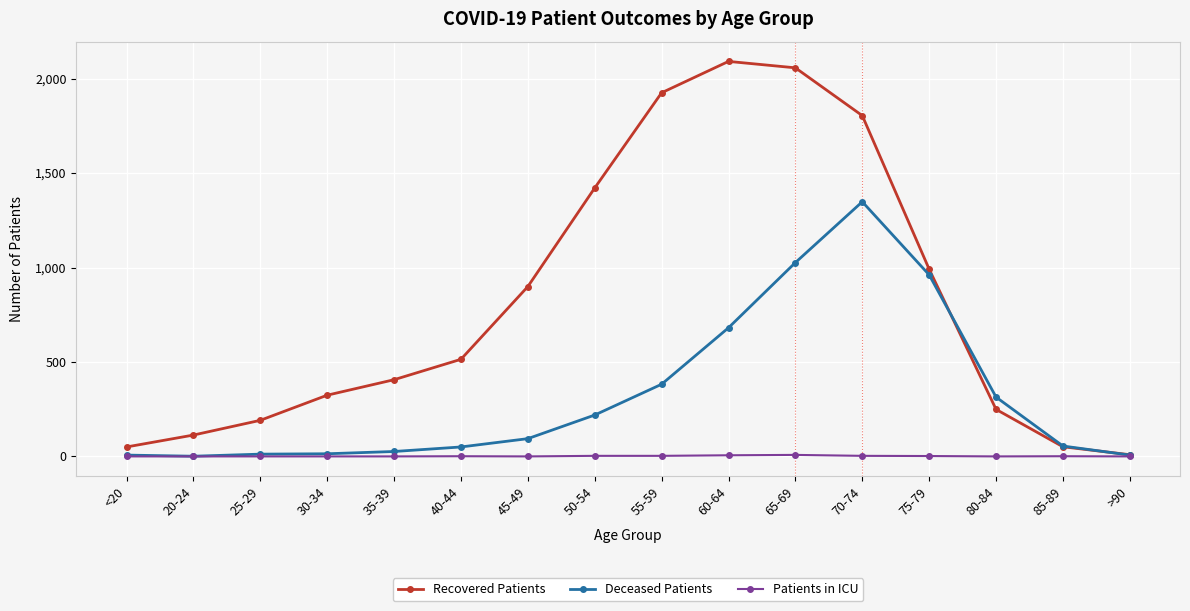

What is the maximum value shown in the chart?

2091